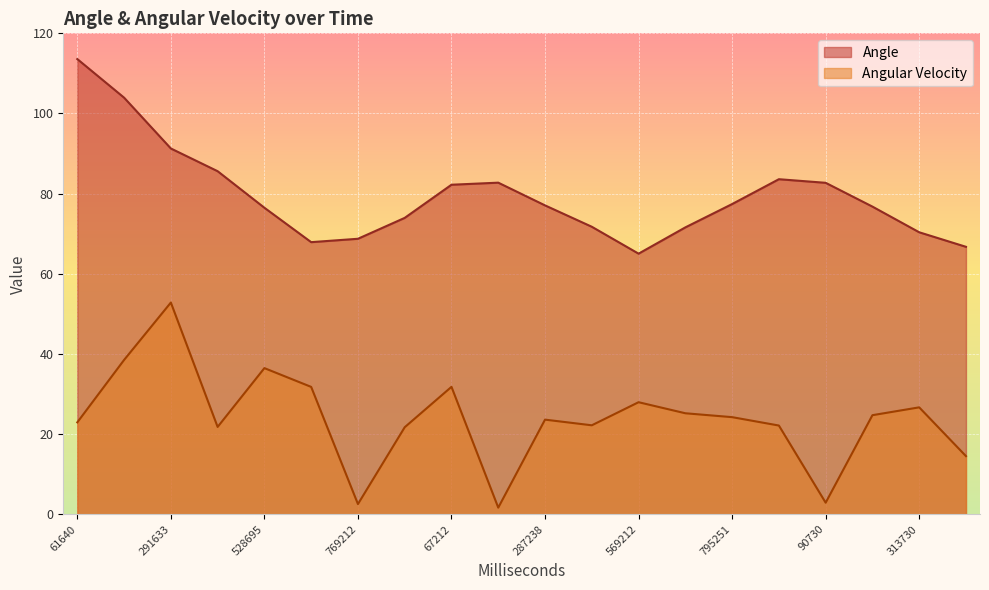

Is it true that Angle equals 74.0 at 903214?

True